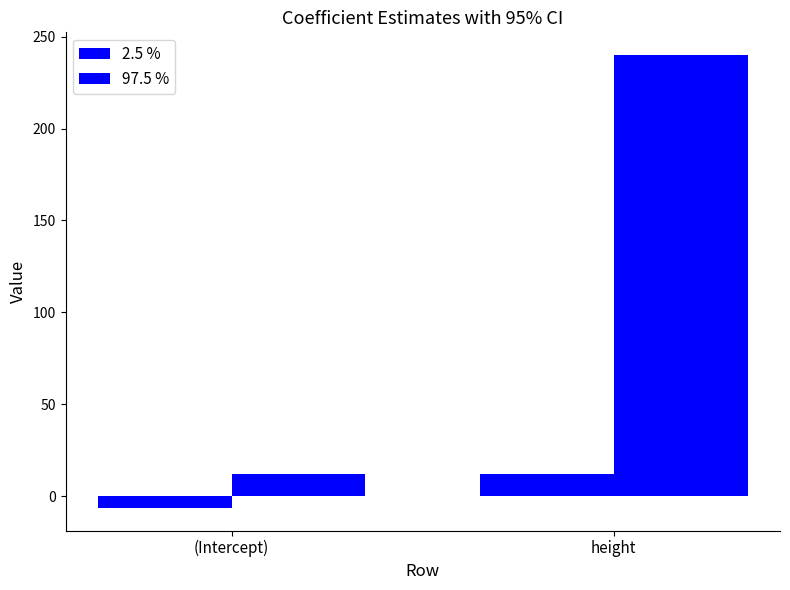

At (Intercept), list the series in order from largest to smallest.

97.5 %, 2.5 %